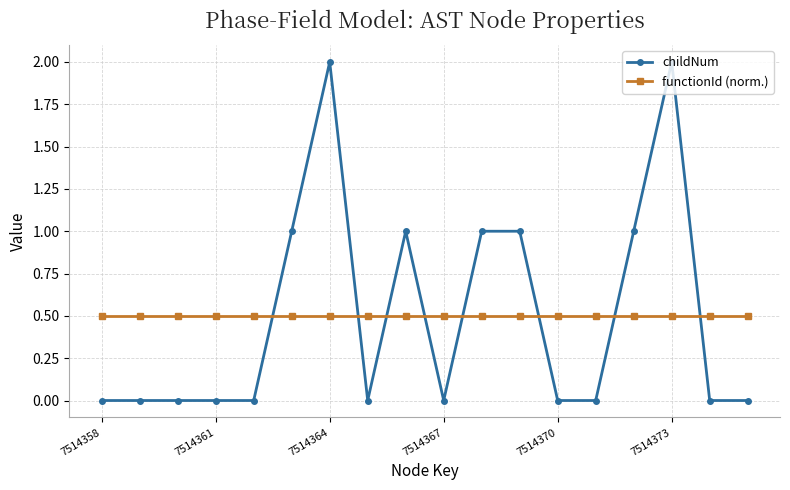

Which series has the widest spread of values?

childNum